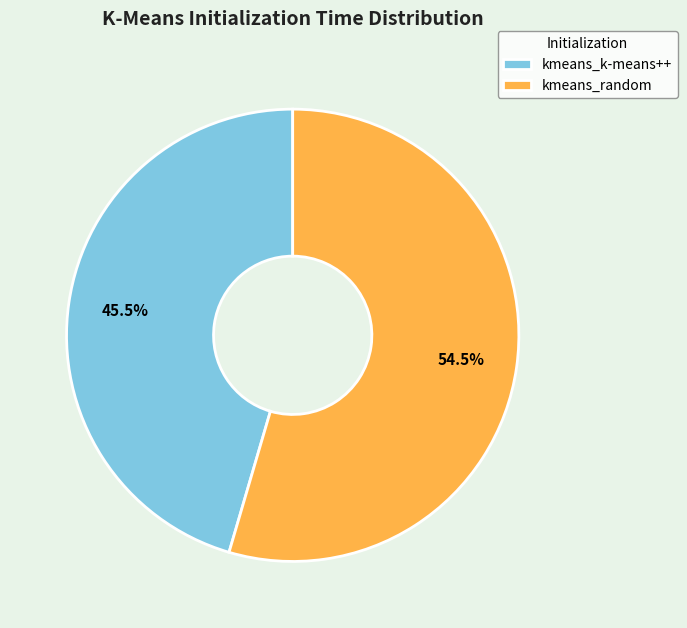

Count the number of slices in the pie.

2